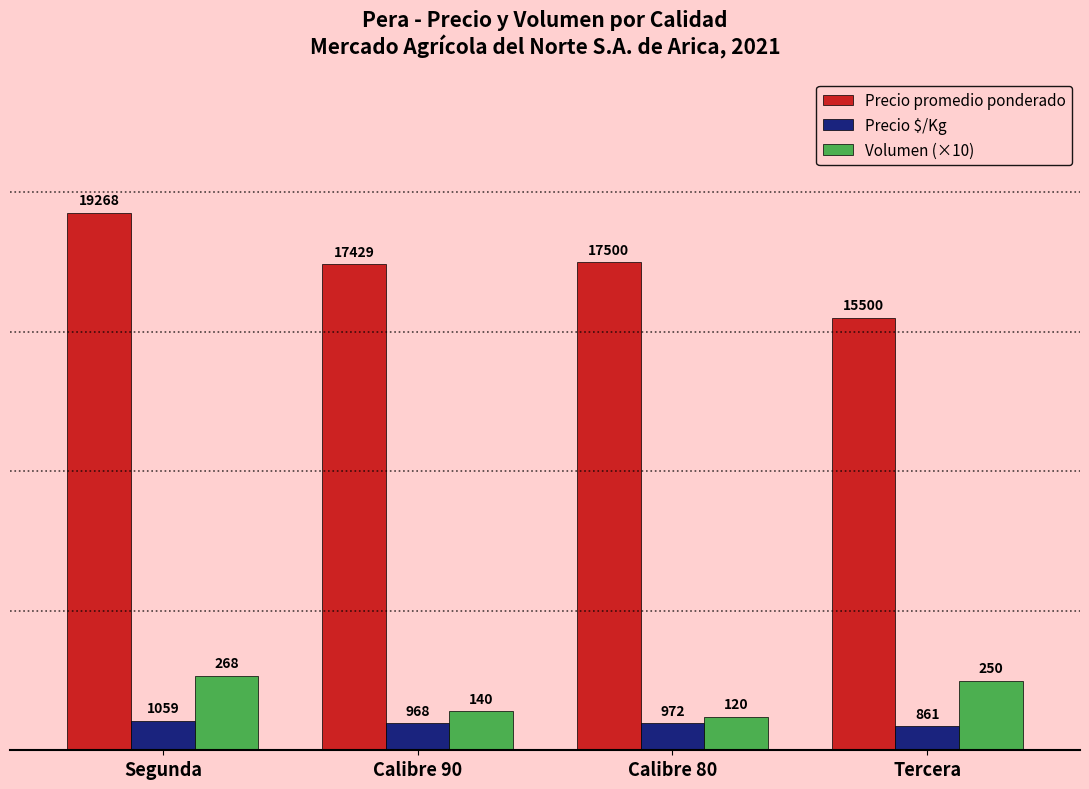

Does the chart contain any negative values?

No